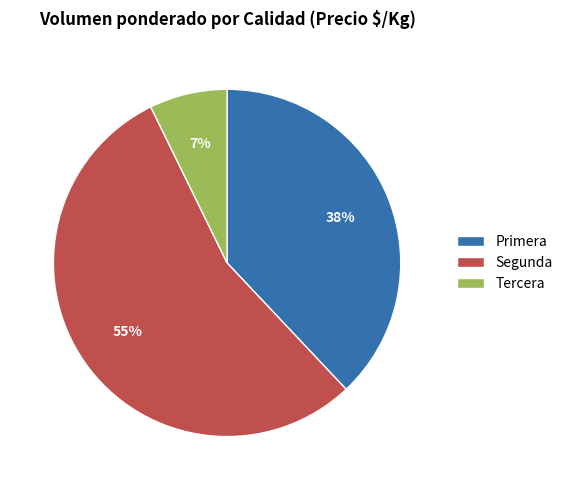

Which has a higher value, Primera or Tercera?

Primera